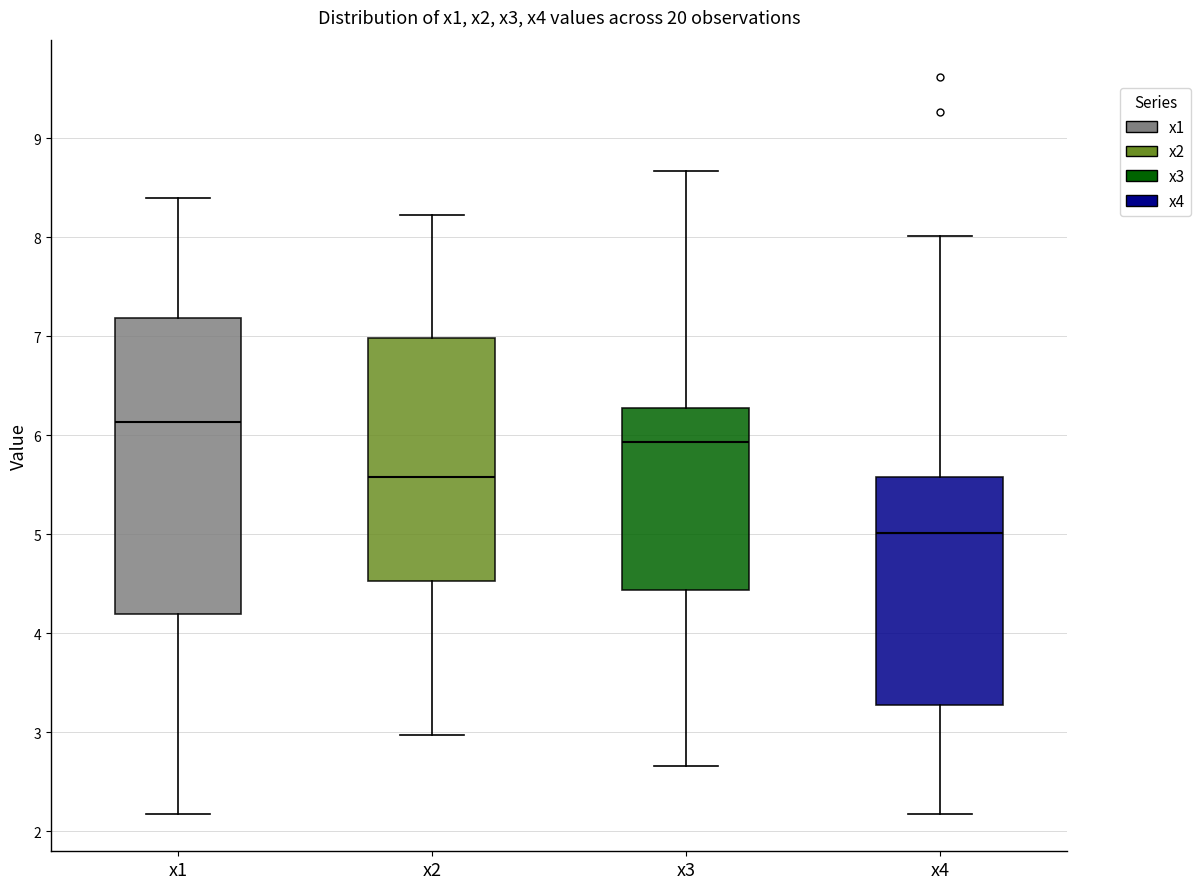

Which box has the lowest median line?

x4